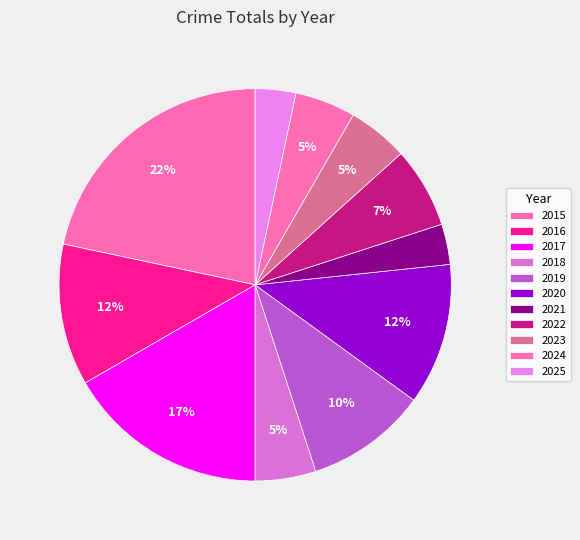

Count the number of slices in the pie.

11